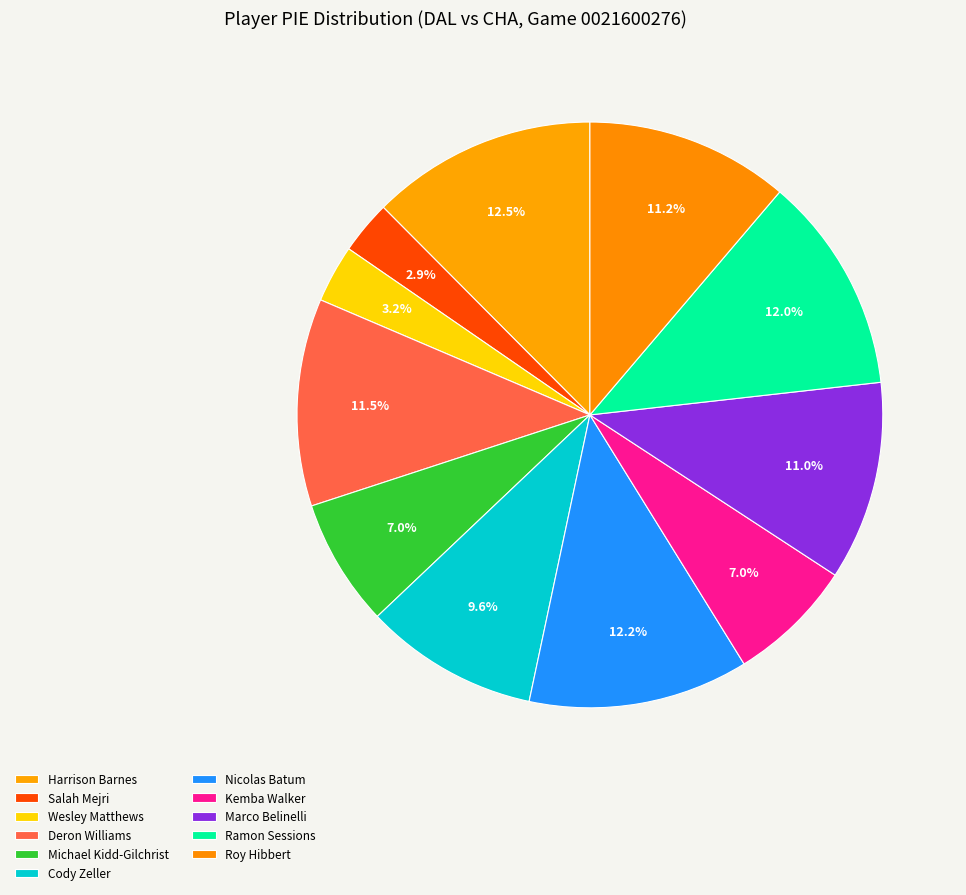

Which has a higher value, Roy Hibbert or Wesley Matthews?

Roy Hibbert